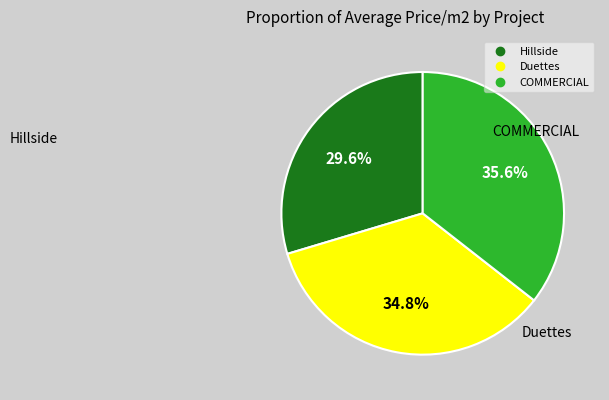

Which slice is the largest?

COMMERCIAL